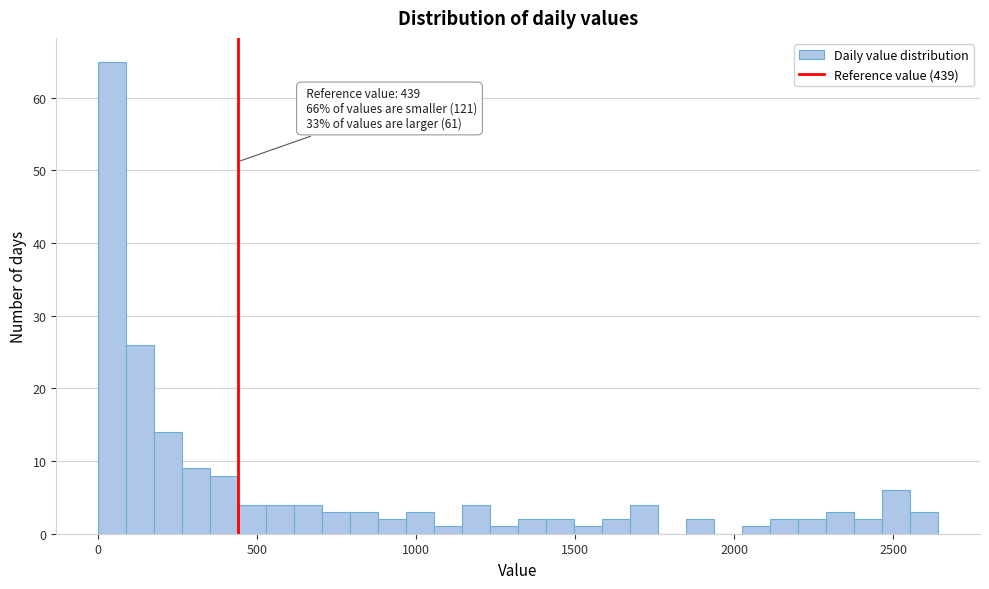

Read against the x-axis, roughly where is the centre of the tallest bar?

50